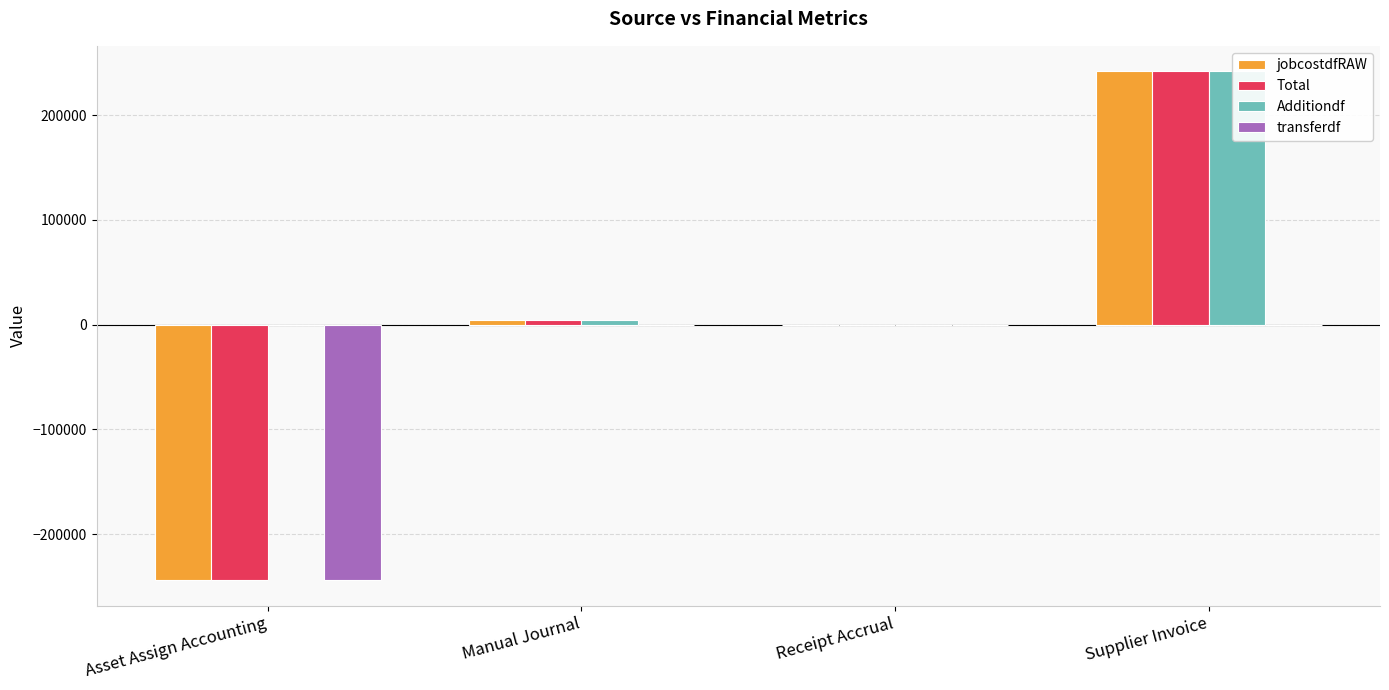

Reading right to left, what are all the values shown in this chart?

jobcostdfRAW: Supplier Invoice=242037.0	Receipt Accrual=0.0	Manual Journal=4231.1	Asset Assign Accounting=-244008.7
Total: Supplier Invoice=242037.0	Receipt Accrual=0.0	Manual Journal=4231.1	Asset Assign Accounting=-244008.7
Additiondf: Supplier Invoice=242037.0	Receipt Accrual=0.0	Manual Journal=4231.1	Asset Assign Accounting=0.0
transferdf: Supplier Invoice=0.0	Receipt Accrual=0.0	Manual Journal=0.0	Asset Assign Accounting=-244008.7